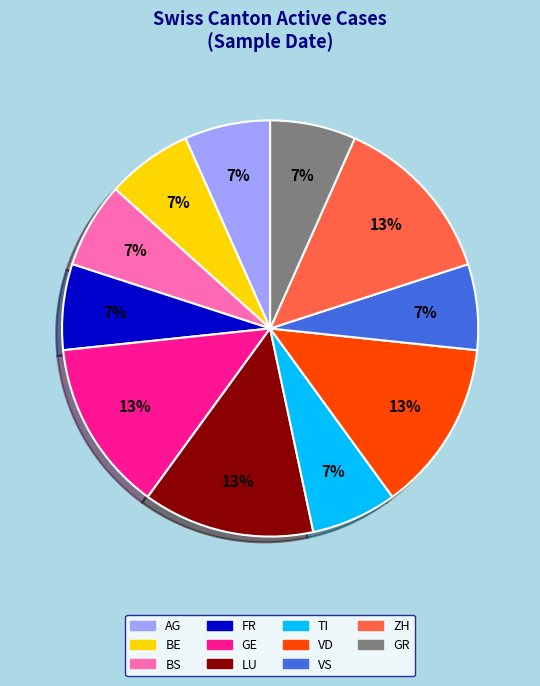

Is there a majority slice in this chart?

No